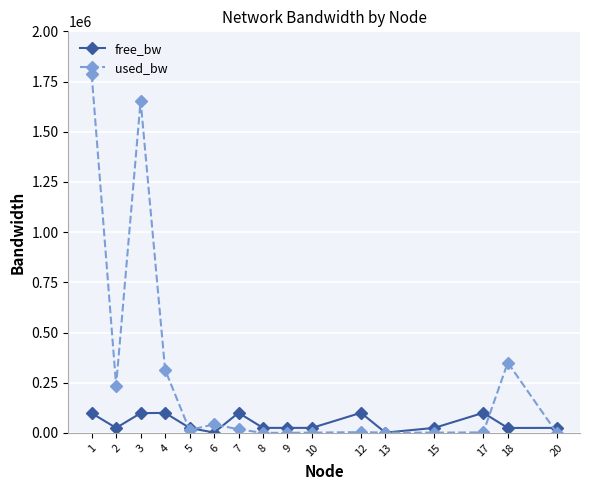

How many values in the free_bw series exceed 24999?

9